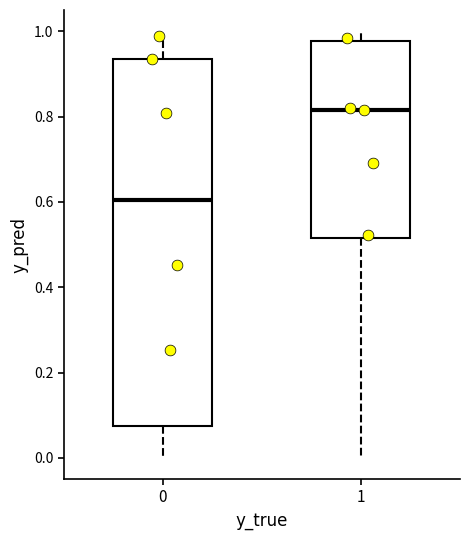

Reading left to right, transcribe this box plot: for each box, give where its median line is, the range the box spans, and where its two whiskers end, as read against the y-axis. The values are not printed on the chart, so give them approximately, as read against the axis.

0: median 0.60, box 0.08 to 0.94, whiskers 0.00 to 0.98
1: median 0.82, box 0.52 to 0.98, whiskers 0.00 to 1.00